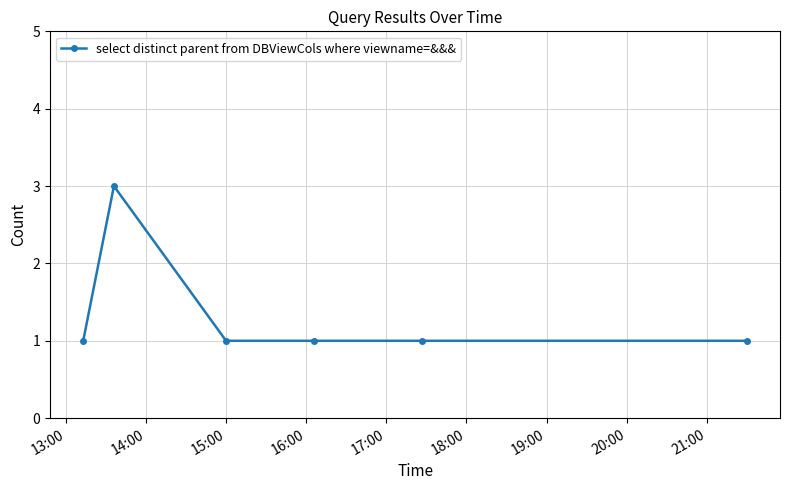

True or false: there are more than 2 points higher than both neighbors.

False